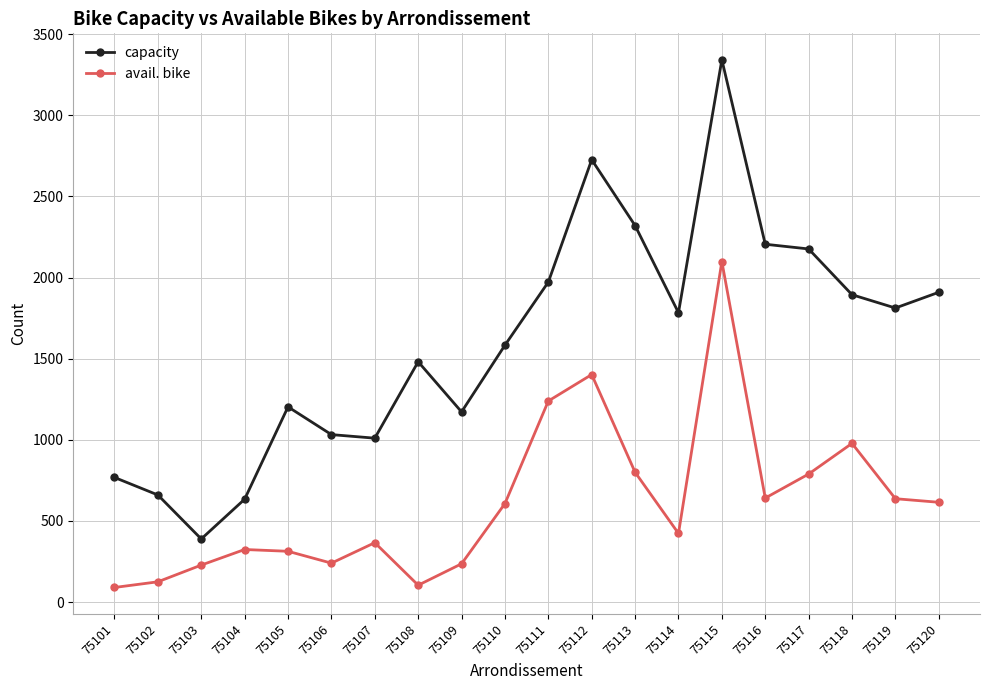

Is it true that capacity equals 579 at 75120?

False